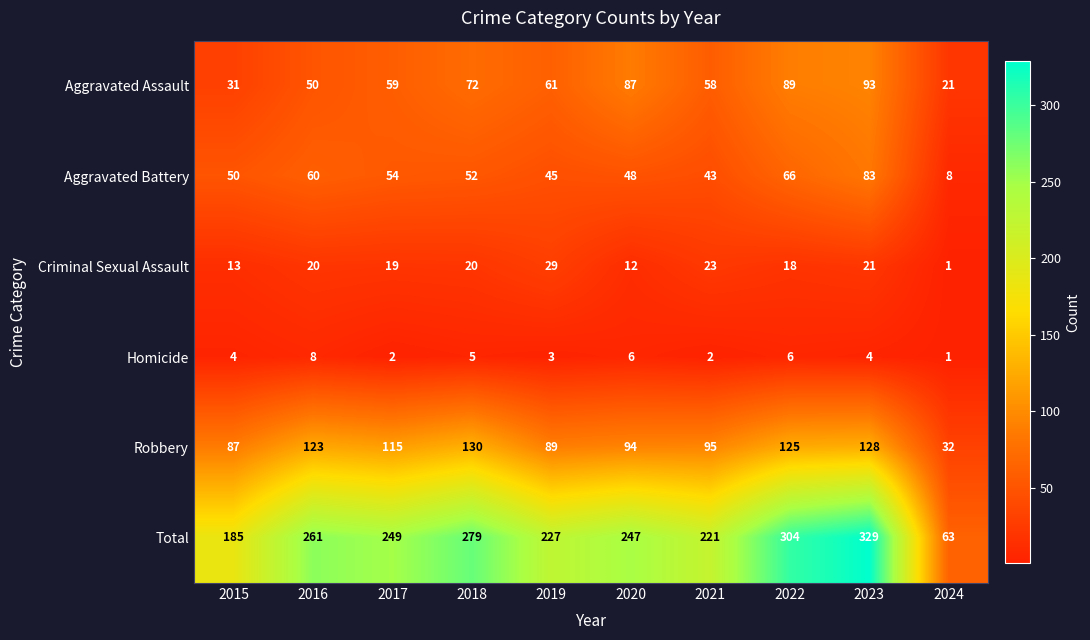

How many distinct data groups are displayed?

6